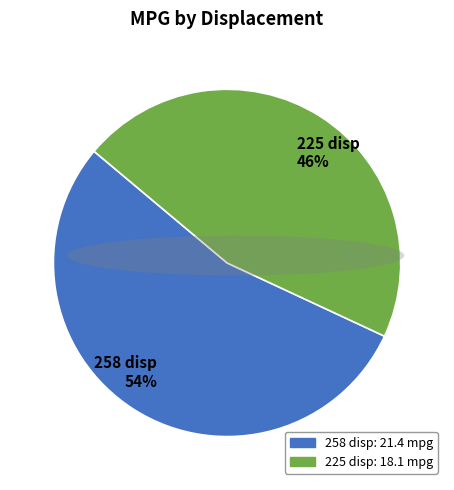

Which category accounts for the majority?

258 disp